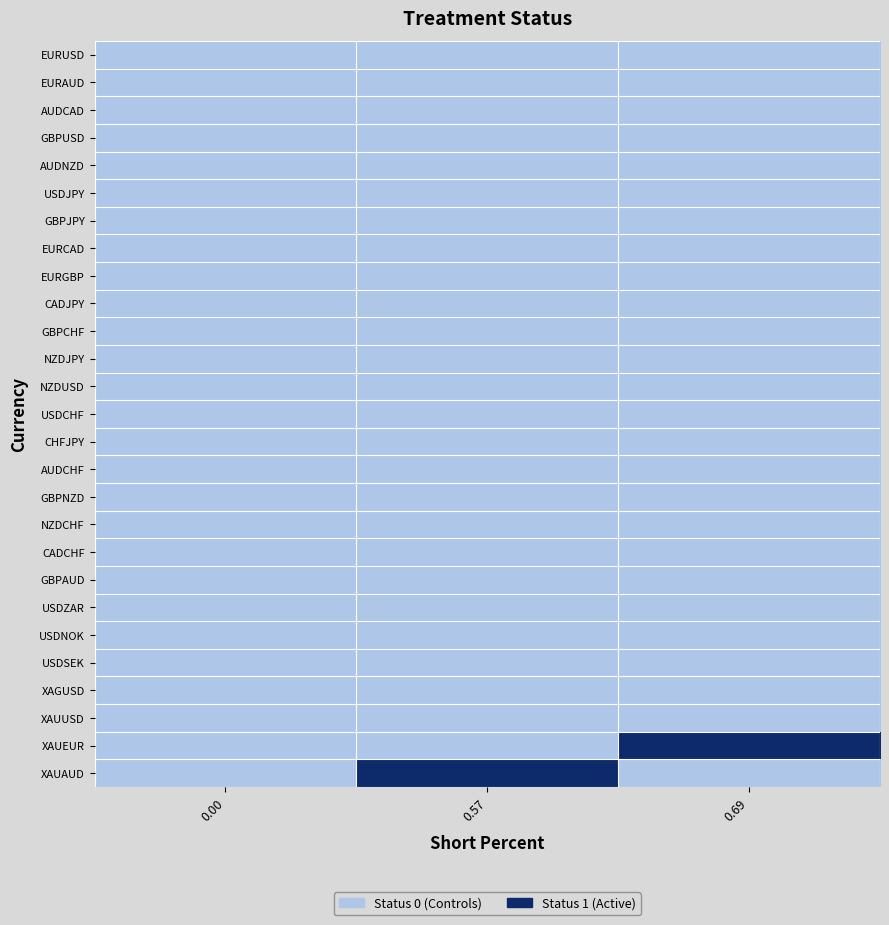

Which has a higher value, 0.69 or 0.57?

0.69